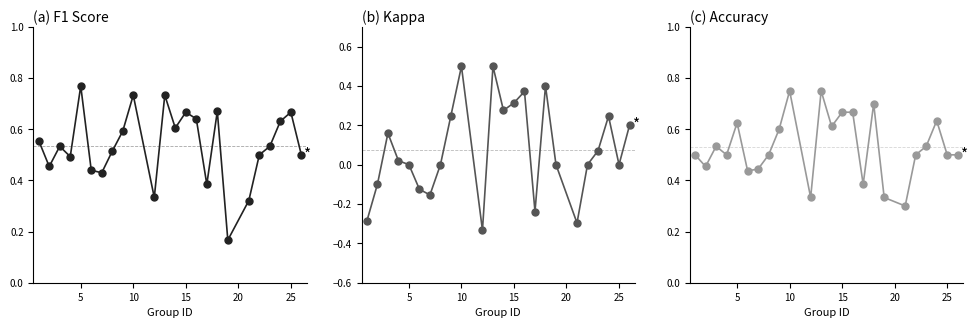

How many lines are shown in the chart?

3